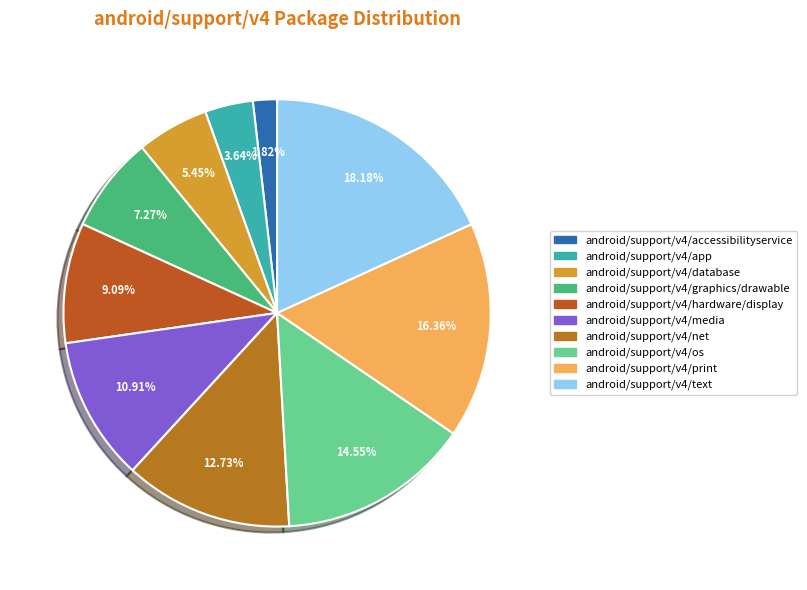

How many segments does this pie chart have?

10